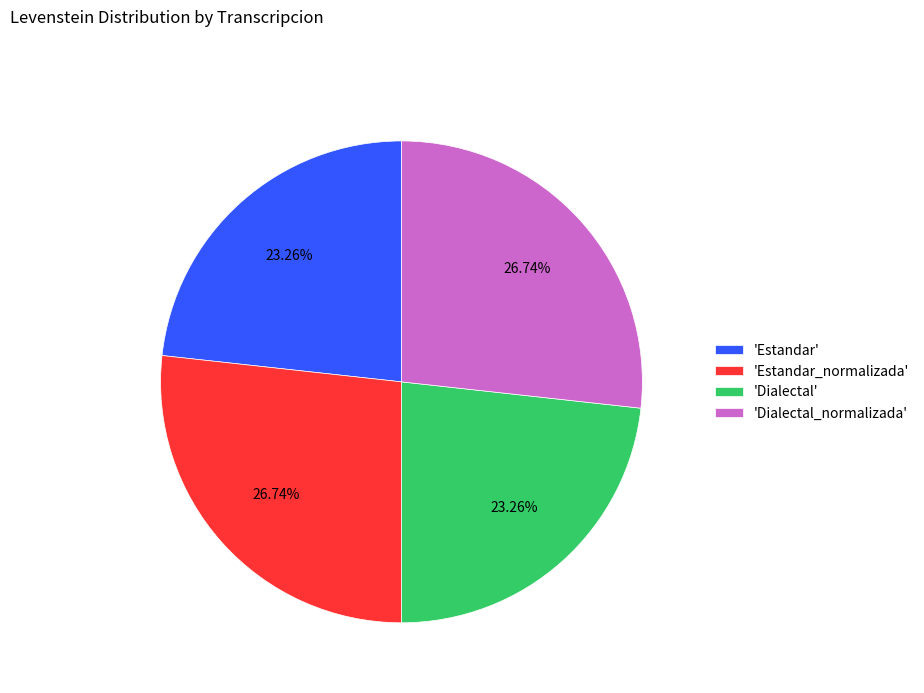

Is there any slice that represents more than half of the pie?

No